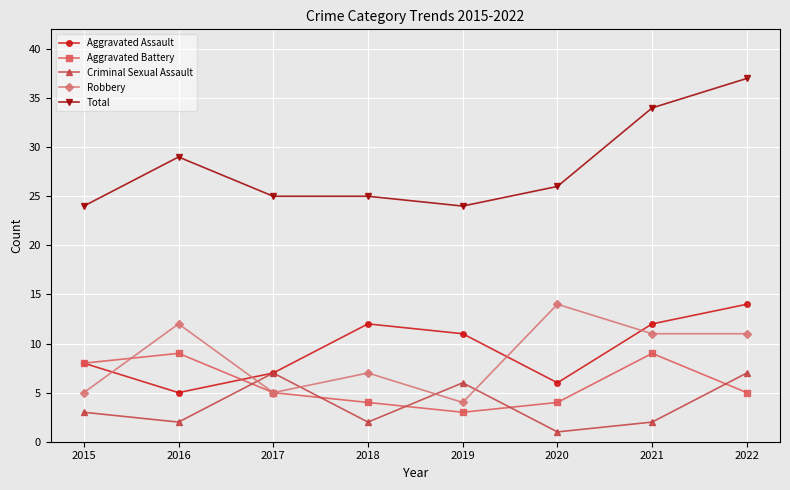

Rank the series at 2022 from lowest to highest value.

Aggravated Battery, Criminal Sexual Assault, Robbery, Aggravated Assault, Total